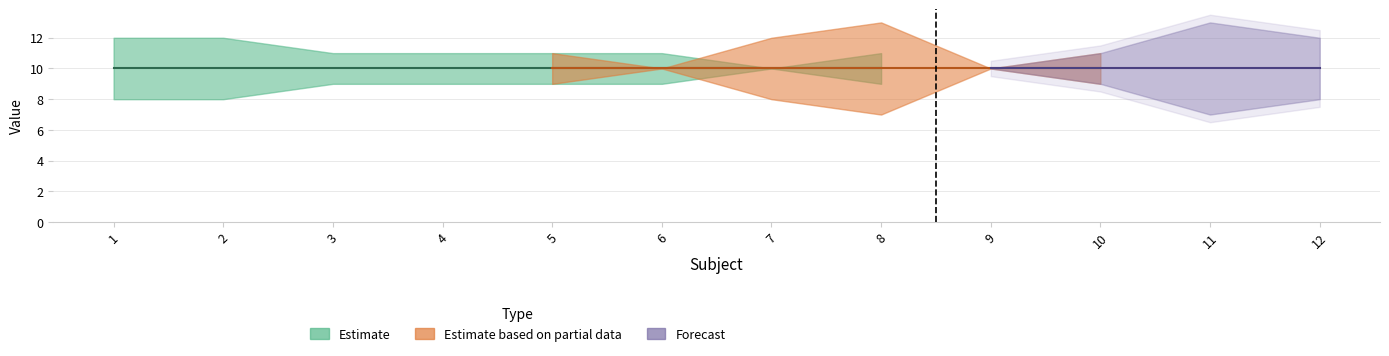

Does the chart have visible grid lines?

Yes